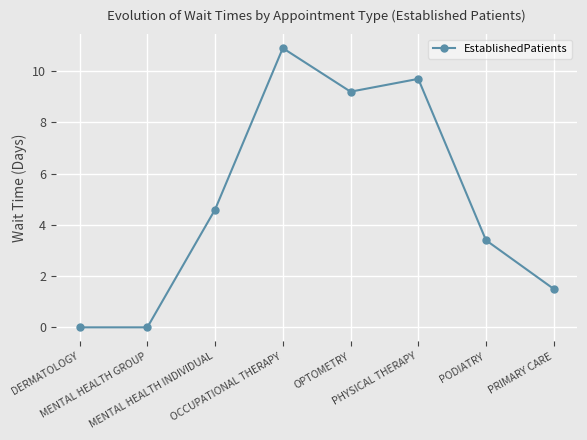

How many points are higher than both their immediate neighbors (excluding endpoints)?

2